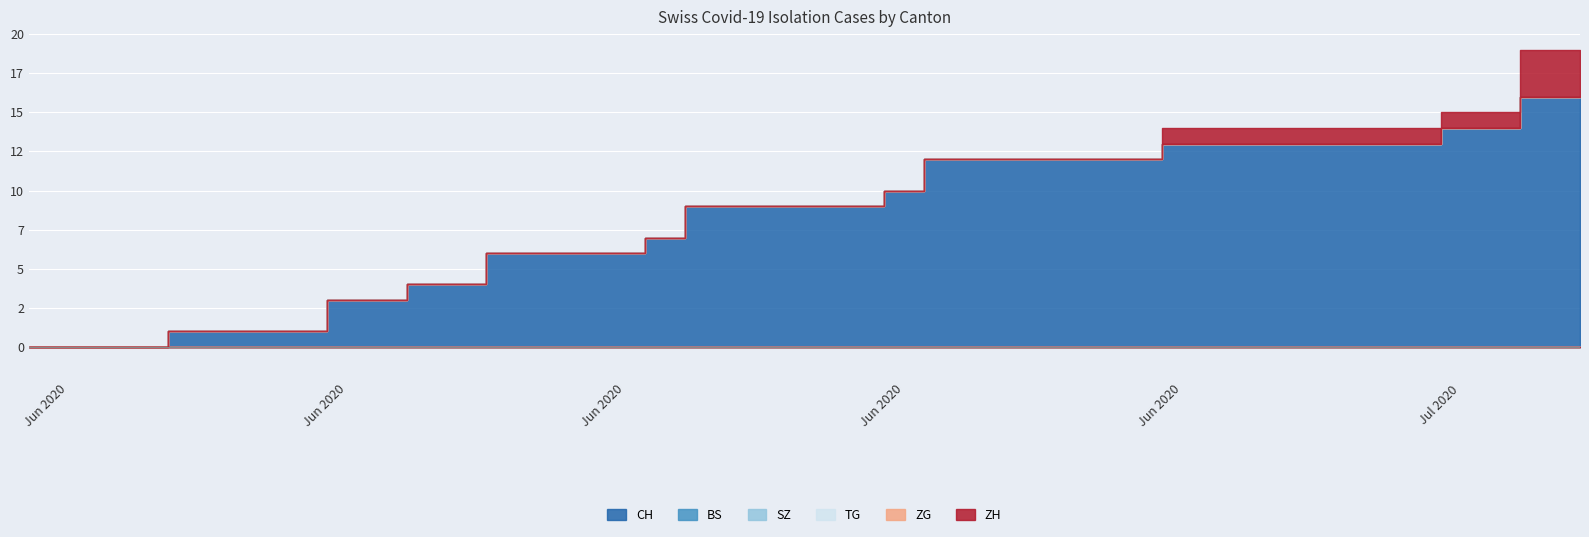

Does the chart display data point markers on the line(s)?

No